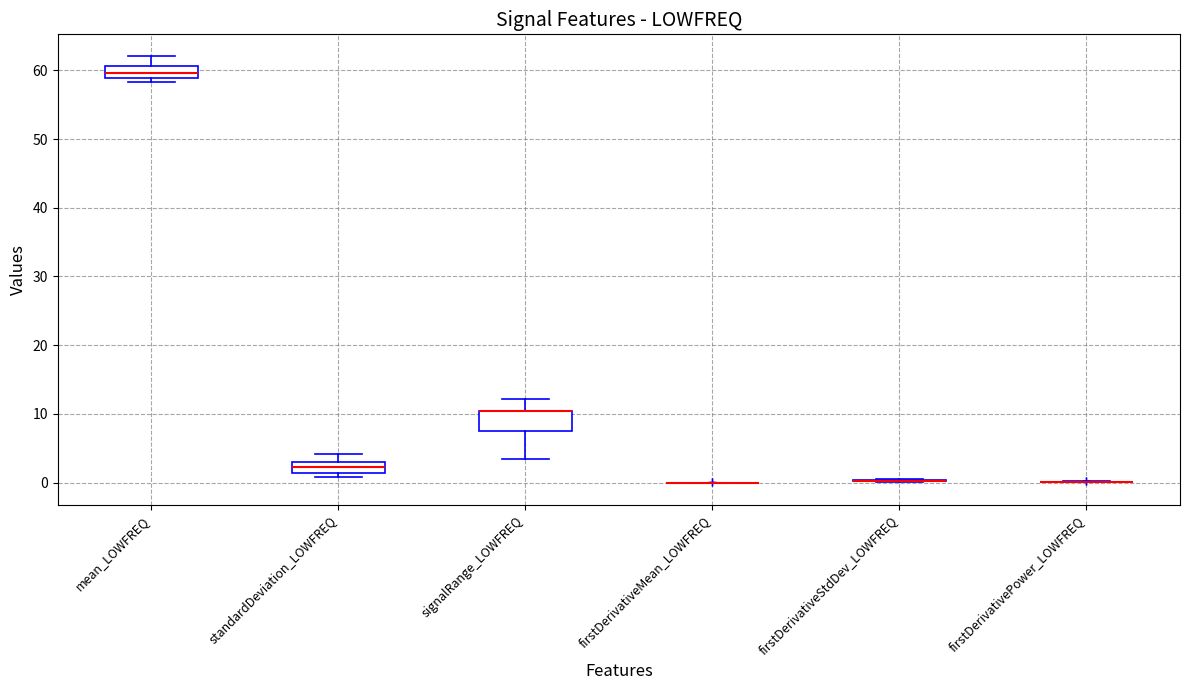

Reading left to right, read every box against the y-axis: the position of its median line, the range the box covers, and the ends of its whiskers. The values are not printed on the chart, so give them approximately, as read against the axis.

mean_LOWFREQ: median 60, box 59 to 61, whiskers 58 to 62
standardDeviation_LOWFREQ: median 2, box 1 to 3, whiskers 1 (just below the box's lower edge) to 4
signalRange_LOWFREQ: median 10 (drawn on the box's upper edge), box 7 to 10, whiskers 3 to 12
firstDerivativeMean_LOWFREQ: box collapsed to a line at 0, whiskers 0 to 0
firstDerivativeStdDev_LOWFREQ: box collapsed to a line at 0, whiskers 0 to 1
firstDerivativePower_LOWFREQ: box collapsed to a line at 0, whiskers 0 to 0